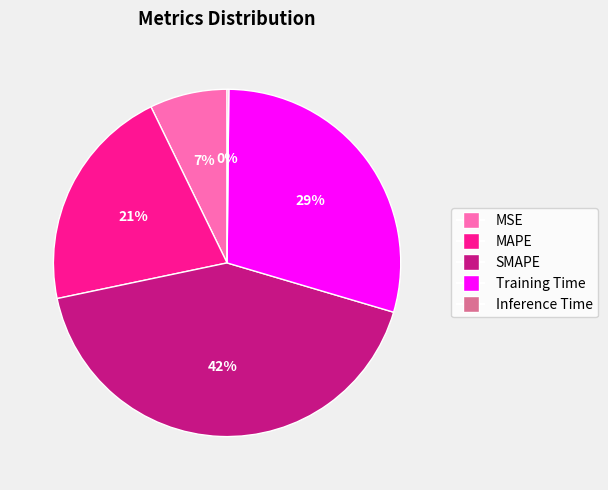

To the nearest percent, what portion does SMAPE represent?

42%